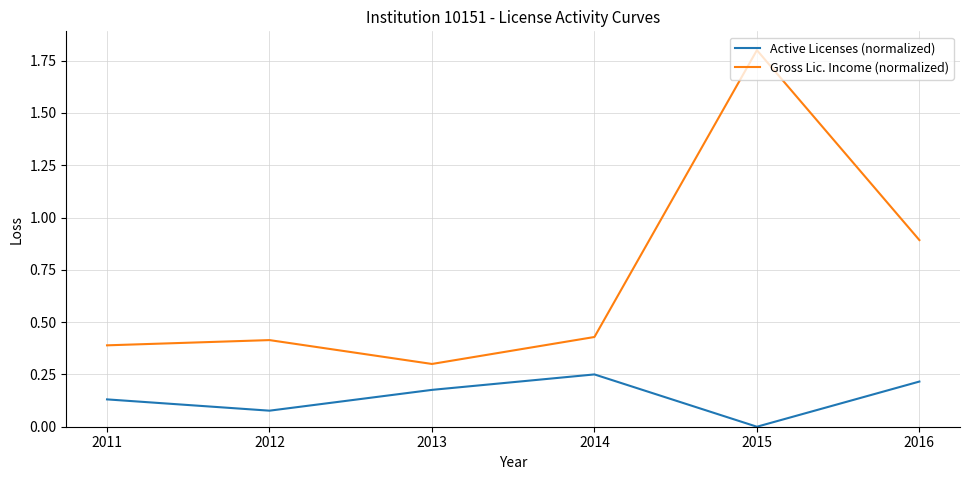

How many lines are shown in the chart?

2